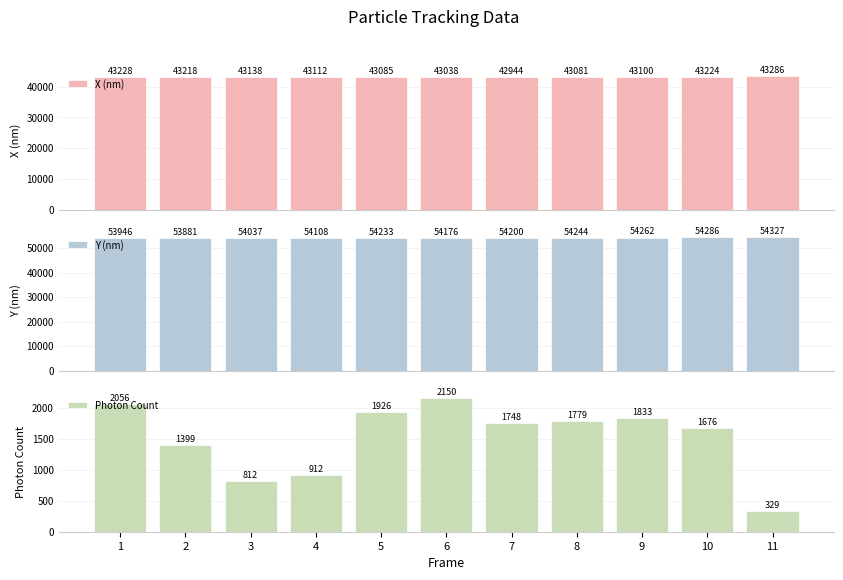

What is the average value of the X (nm) series?

43132.3